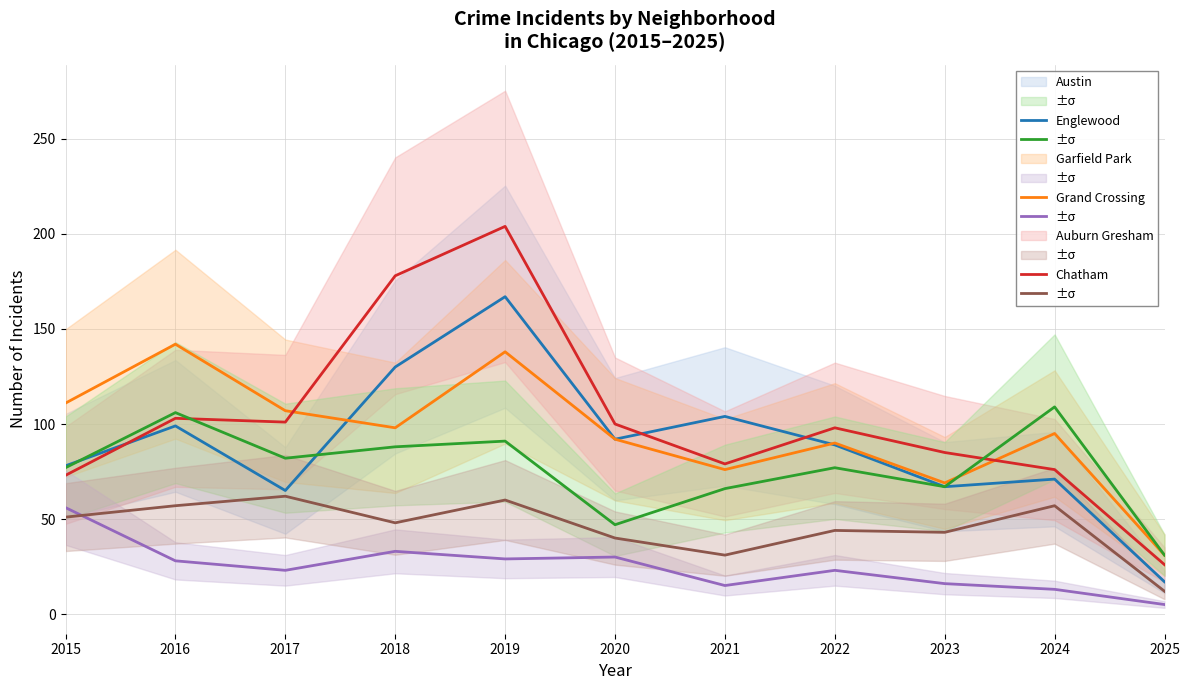

At which label is Chatham closest to 37?

2020